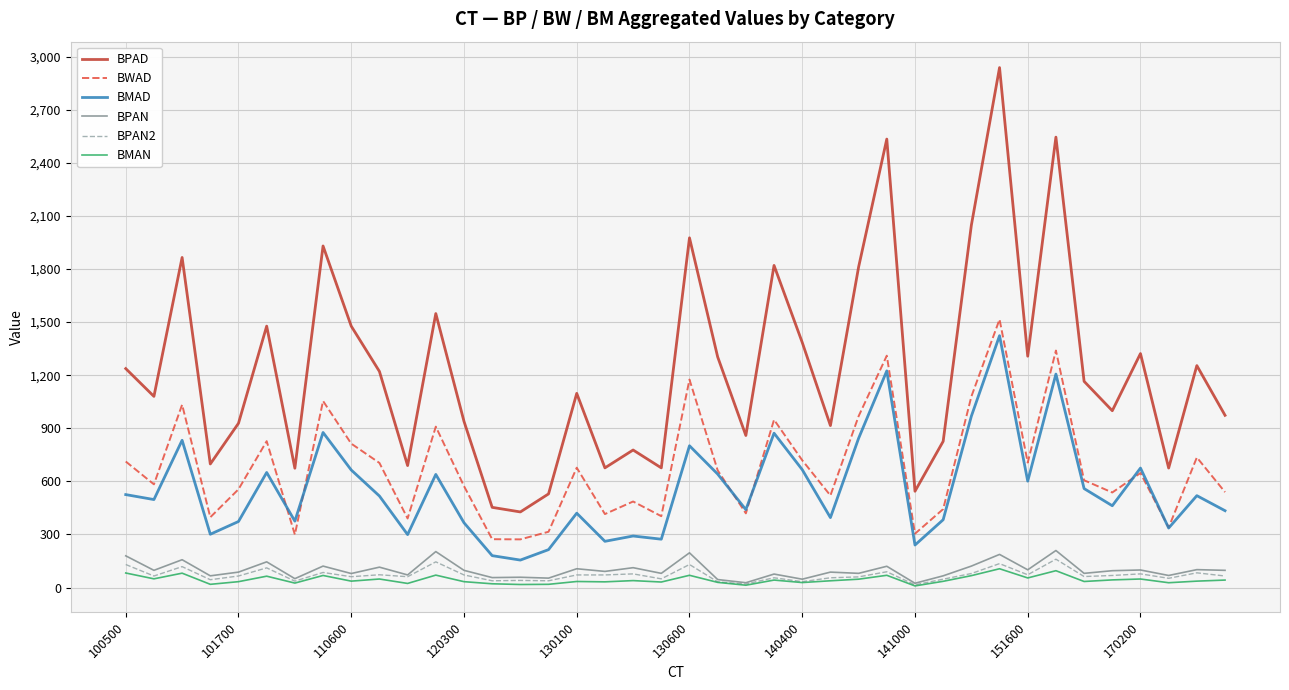

True or false: BPAN2 and BWAD intersect in this chart.

False